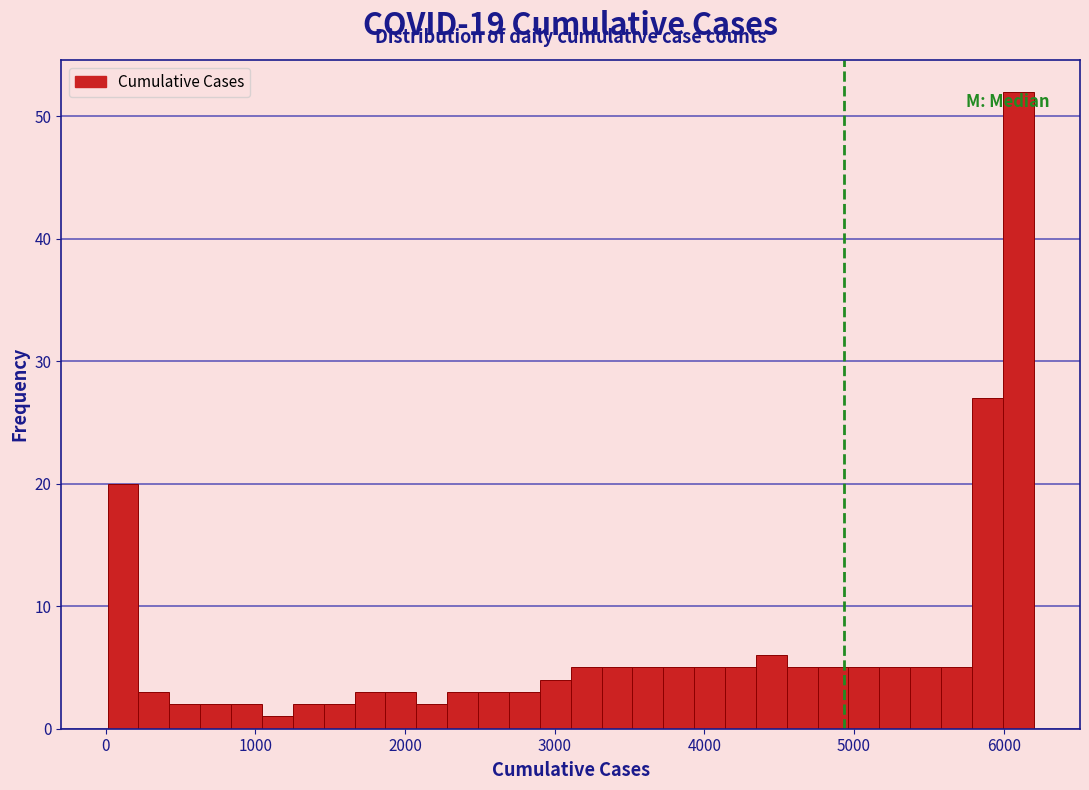

Around what value on the x-axis is the tallest bar? Give the approximate position of its centre, as read against the axis.

6100